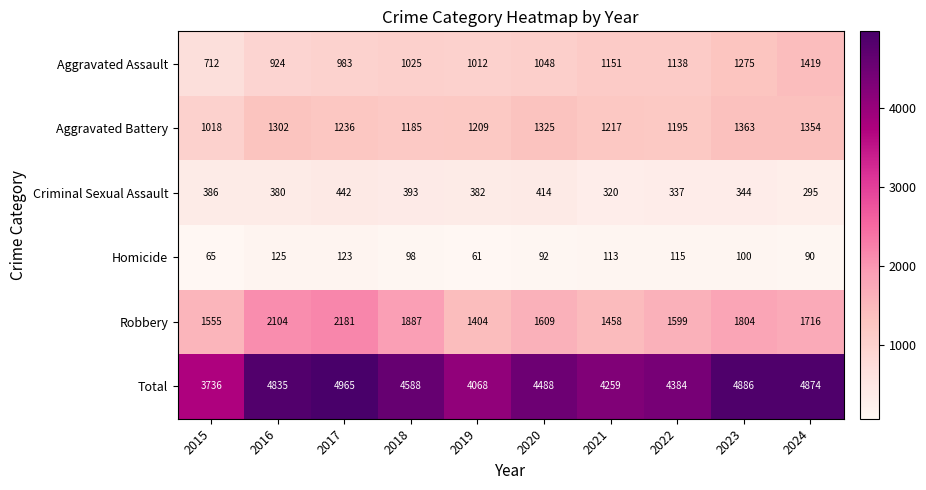

Where does the Robbery series first go above 1716?

2016